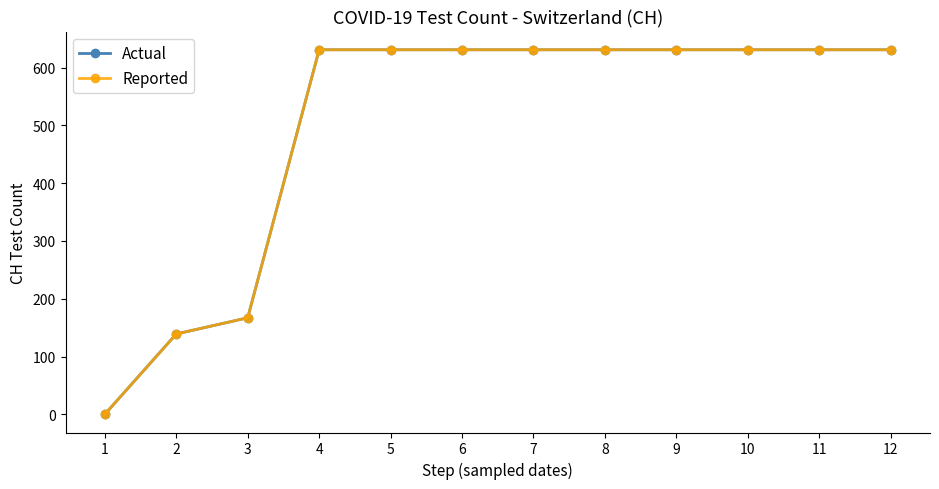

The Actual series shows 77 at 2. True or false?

False